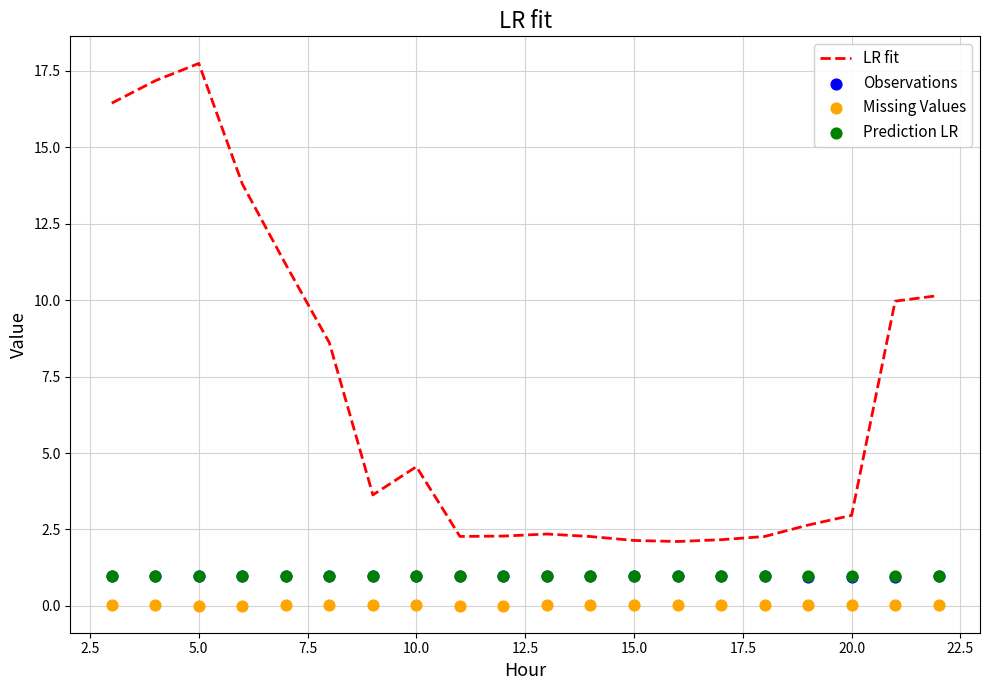

Which series reaches the maximum Y coordinate?

LR fit